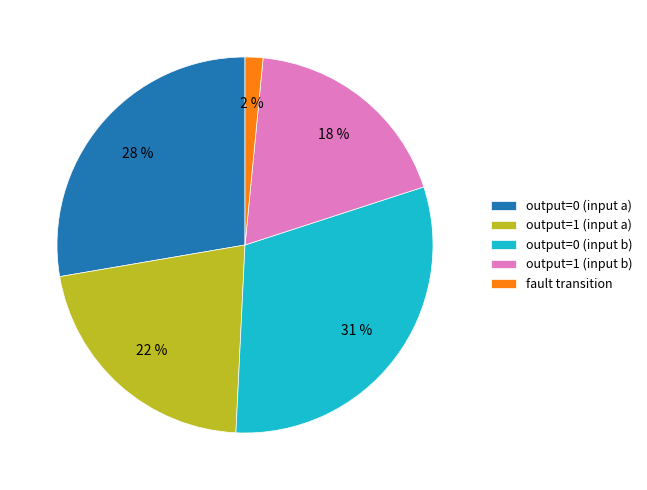

Is the sum of output=0 (input a) and fault transition greater than half?

No